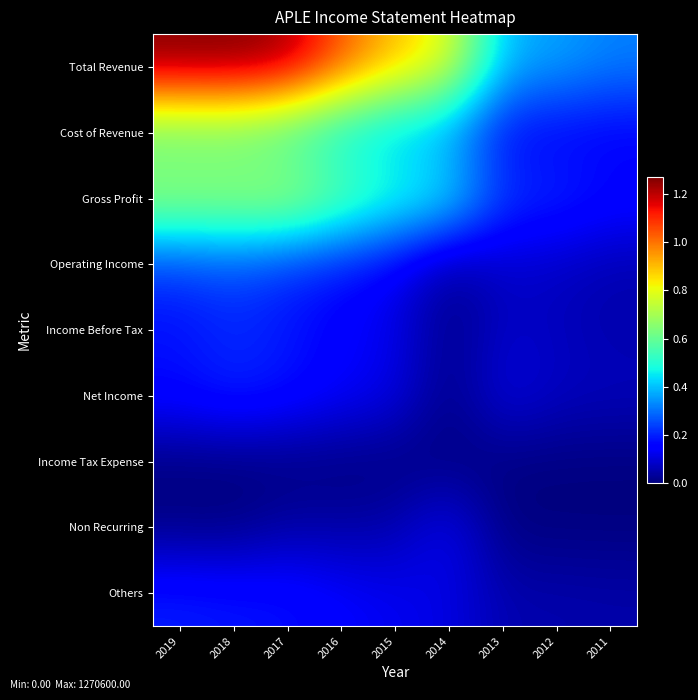

What is the total value across all series at 2013?

1116500